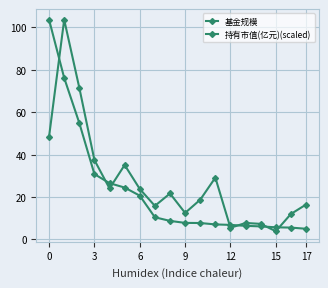

What is the lowest value of the 持有市值(亿元)(scaled) series?

5.0